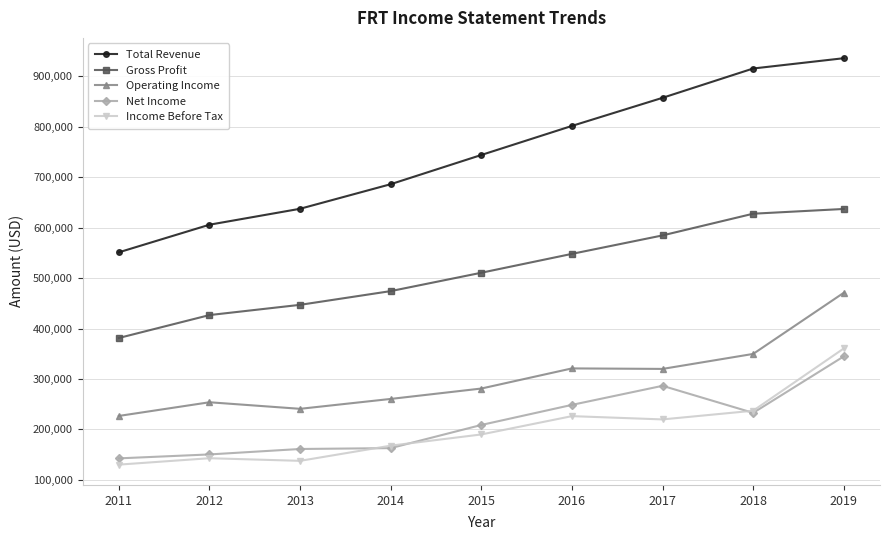

What is the difference between the Net Income values at 2015 and 2013?

47600